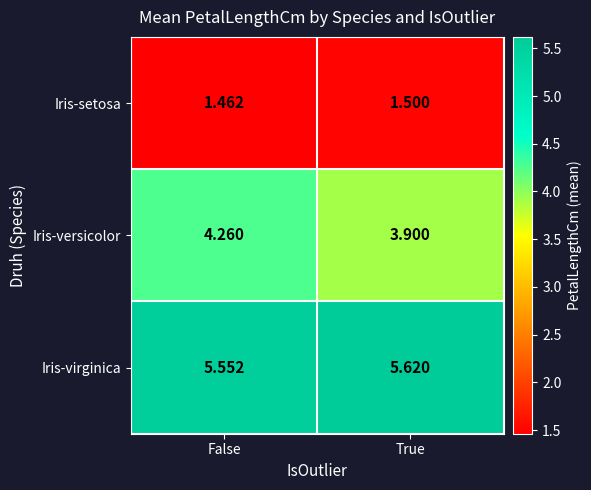

Which series has the largest range (max minus min)?

Iris-versicolor